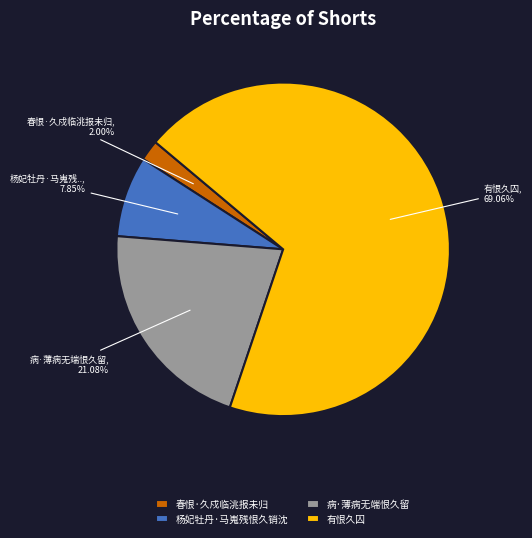

Is 杨妃牡丹·马嵬残恨久销沈 the majority of the pie?

No